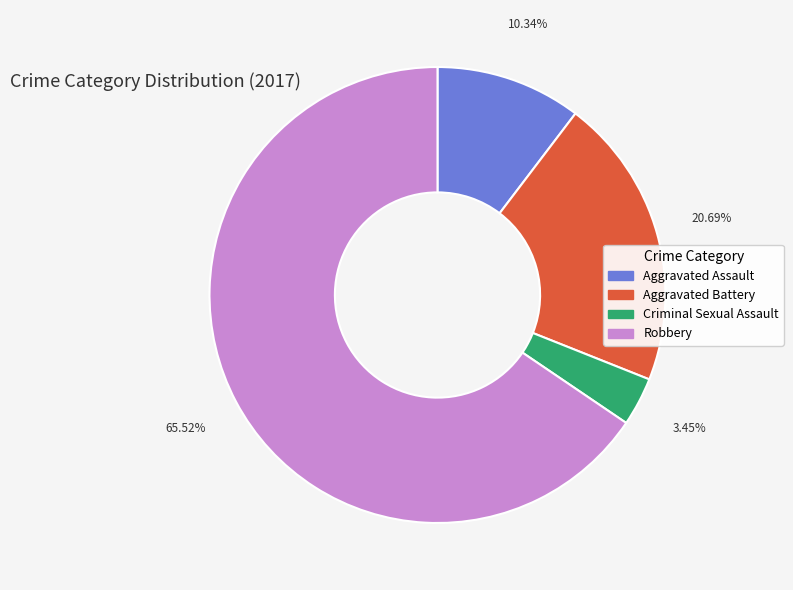

Approximately how many times larger is the value at Aggravated Battery compared to Criminal Sexual Assault?

6.0